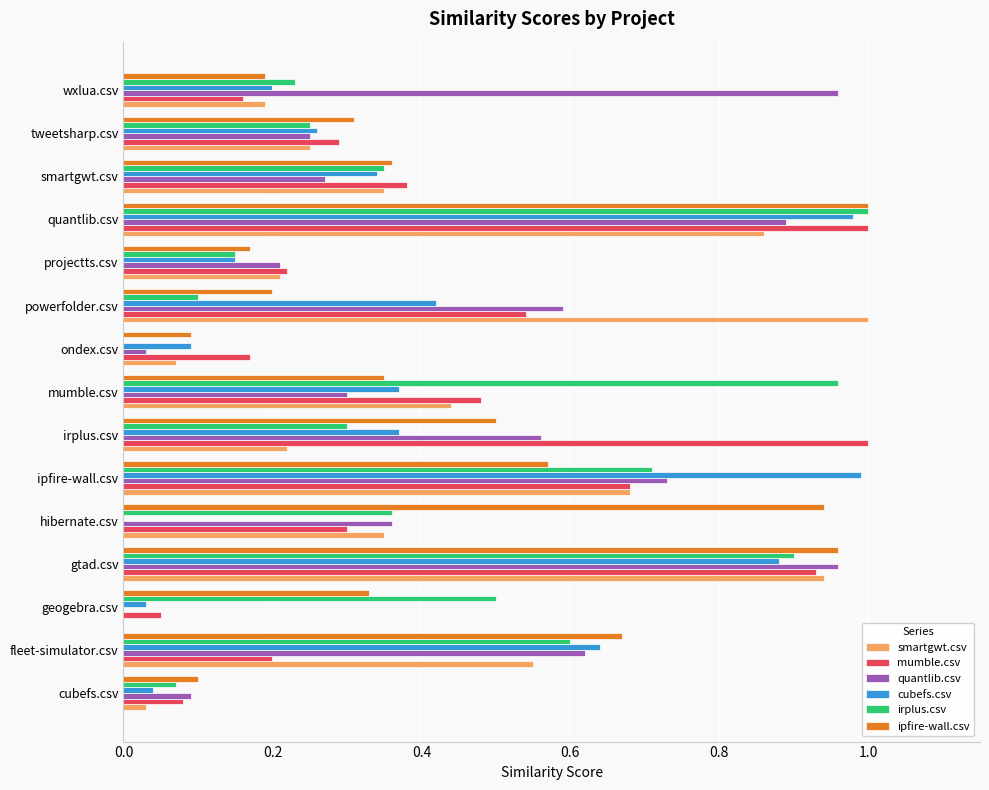

Is the value of quantlib.csv at smartgwt.csv greater than the value of irplus.csv at quantlib.csv?

No